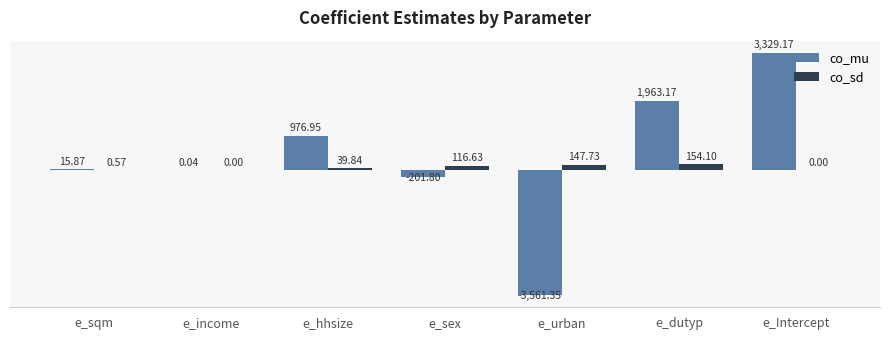

At which category is the sum across all series the highest?

e_Intercept